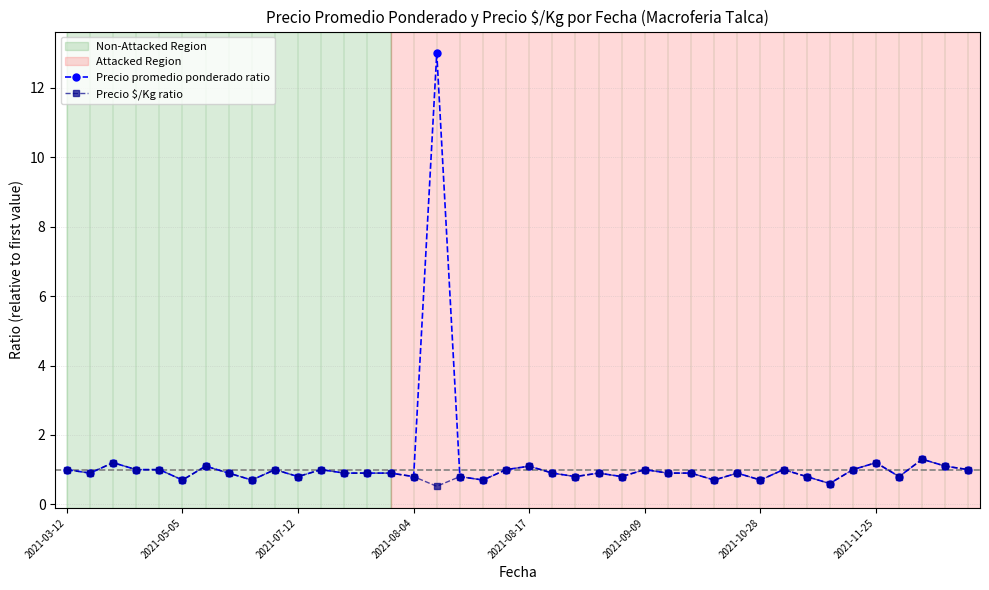

Which series has the largest range (max minus min)?

Precio promedio ponderado ratio